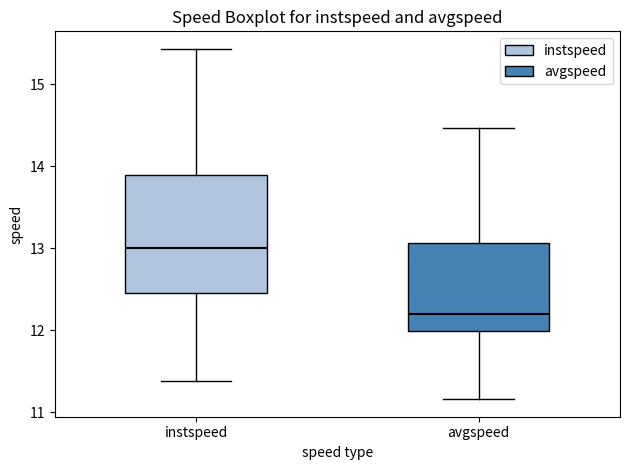

Which box is the tallest, from its lower edge to its upper edge?

instspeed